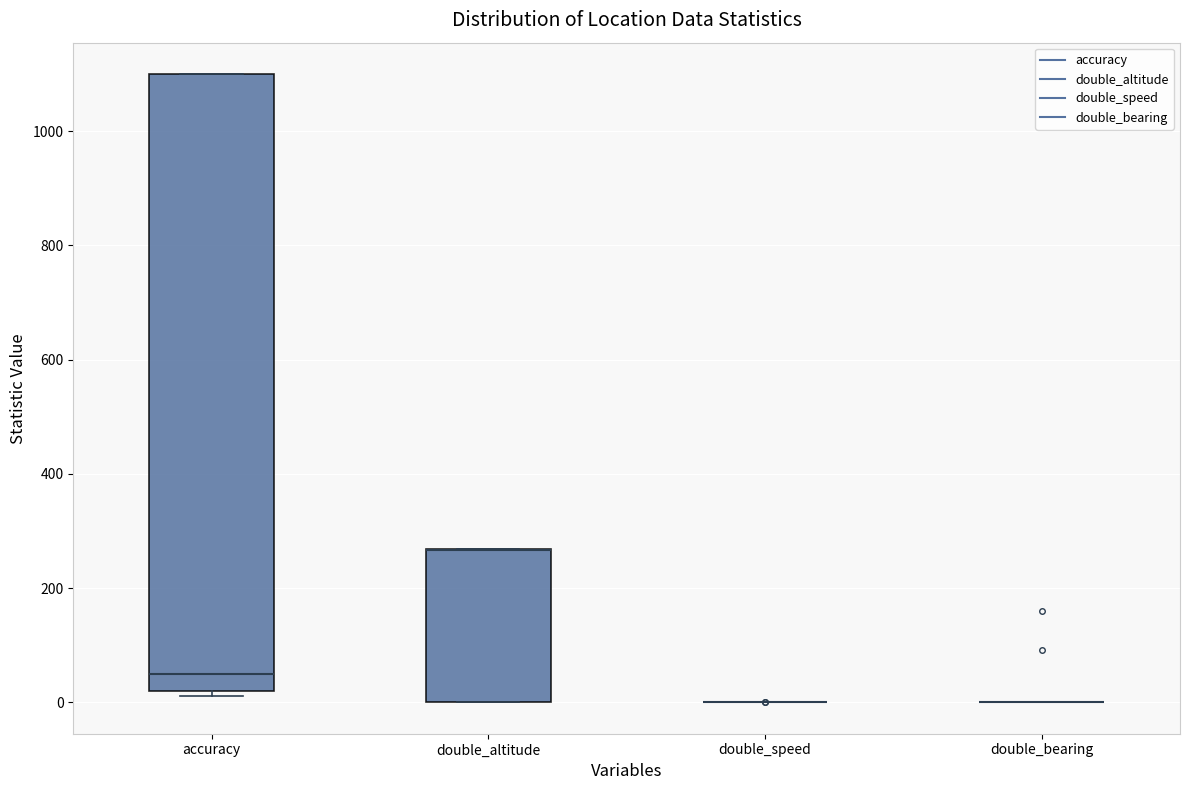

Reading left to right, transcribe this box plot: for each box, give where its median line is, the range the box spans, and where its two whiskers end, as read against the y-axis. The values are not printed on the chart, so give them approximately, as read against the axis.

accuracy: median 40, box 20 to 1100, whiskers 20 (just below the box's lower edge) to 1100
double_altitude: median 260 (drawn on the box's upper edge), box 0 to 260, whiskers 0 to 260
double_speed: box collapsed to a line at 0, whiskers 0 to 0
double_bearing: box collapsed to a line at 0, whiskers 0 to 0